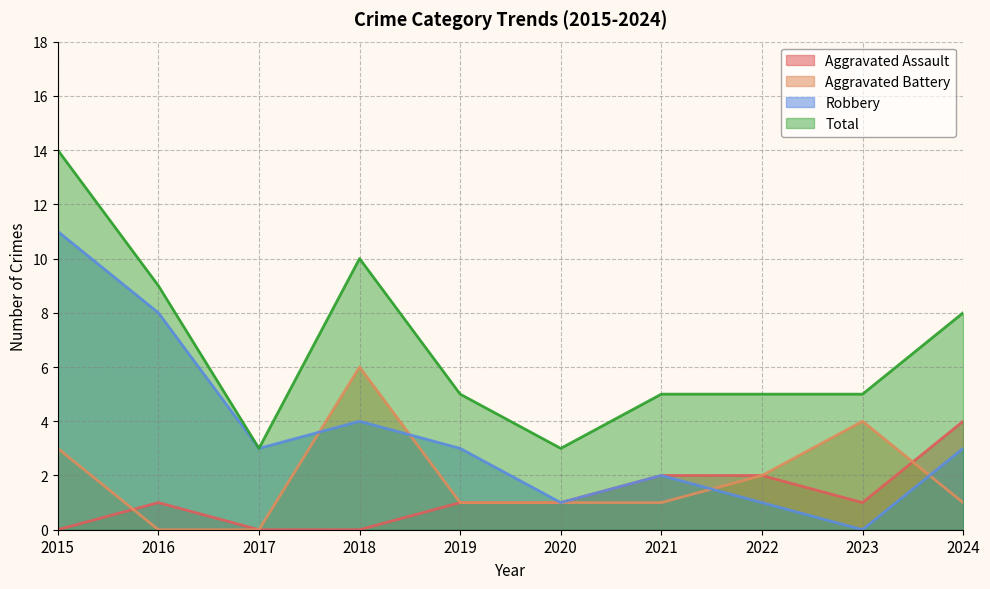

How many interior local valleys does the Aggravated Assault series have?

1